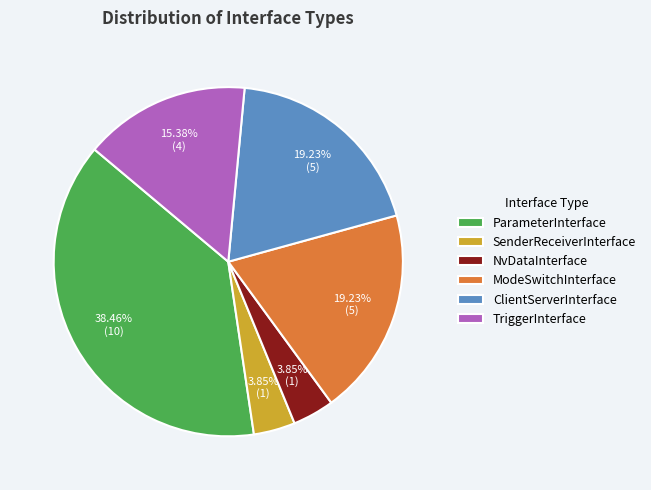

Does NvDataInterface account for over 50% of the chart?

No